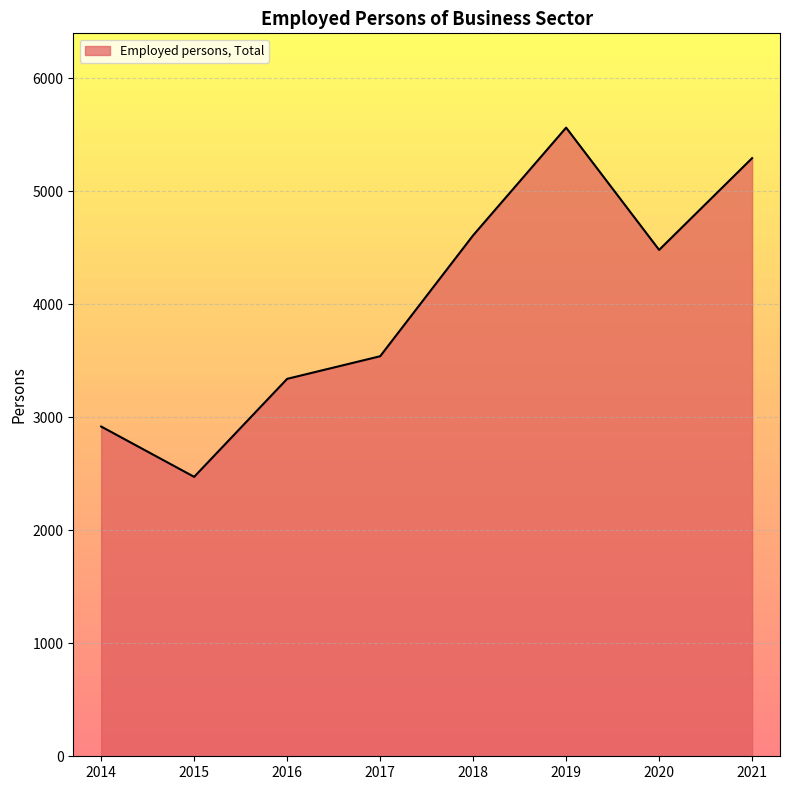

How many interior local peaks (higher than both neighbors) does the data have?

1